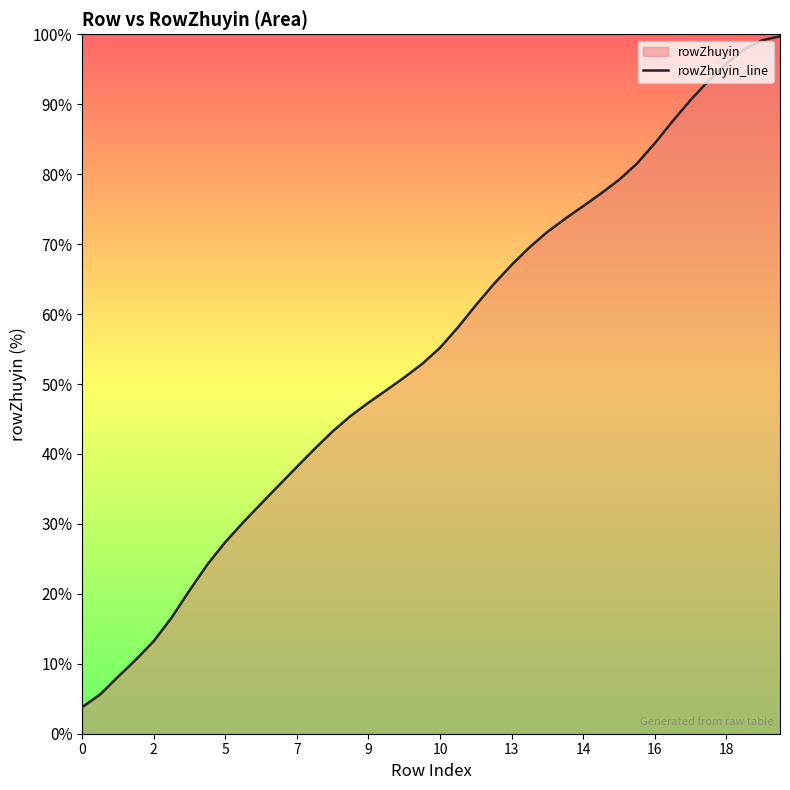

True or false: the data shows 43.3 at 16.

False